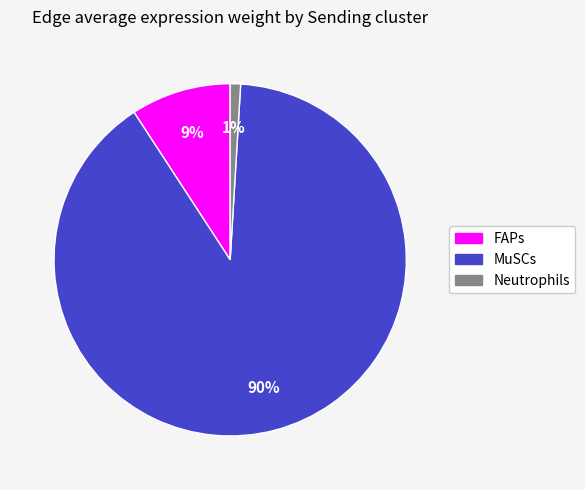

How many segments does this pie chart have?

3